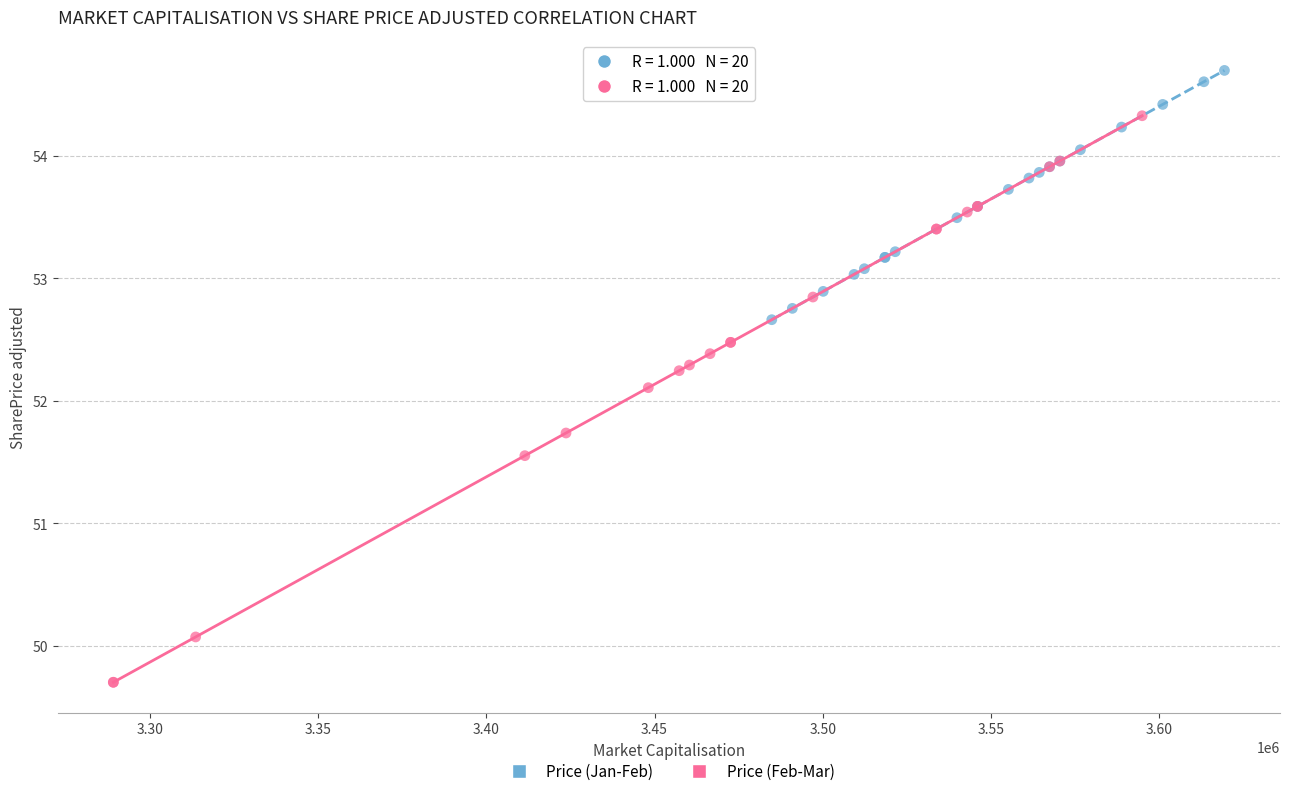

Which series reaches the maximum Y coordinate?

Price (Jan-Feb)